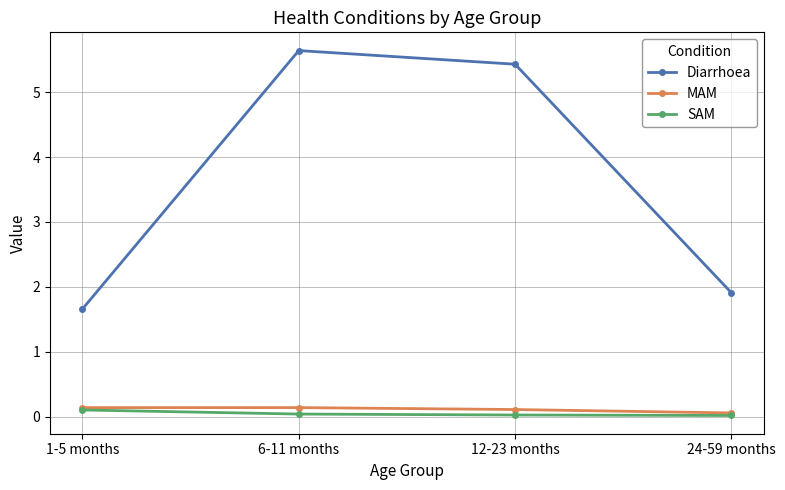

True or false: Diarrhoea and MAM intersect in this chart.

False